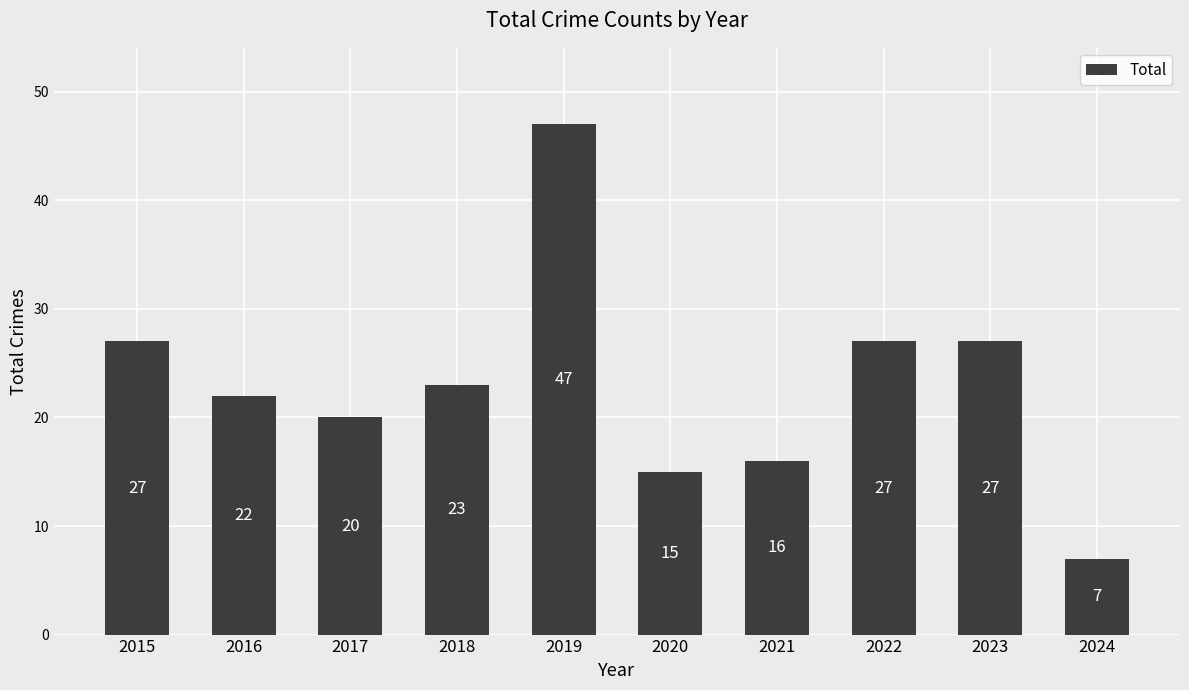

What is the change in value from 2019 to 2024?

-40